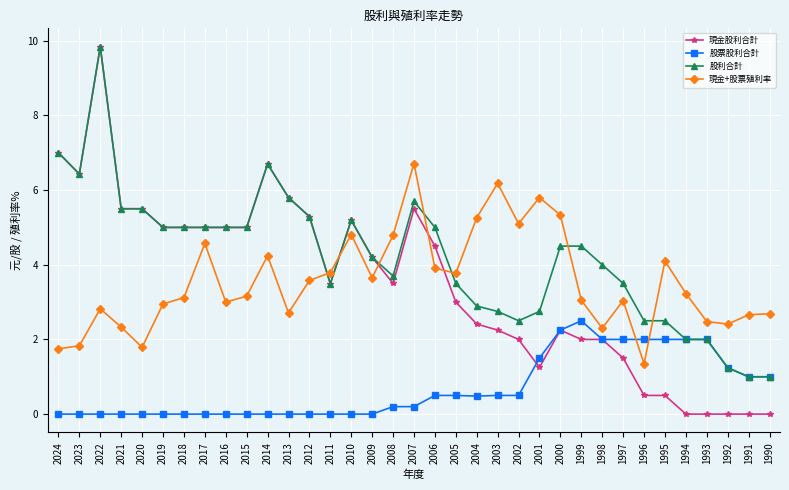

True or false: 現金+股票殖利率 and 股利合計 cross at least once.

True